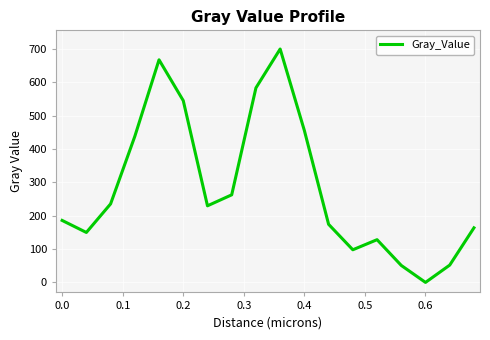

What is the greatest value displayed?

699.7